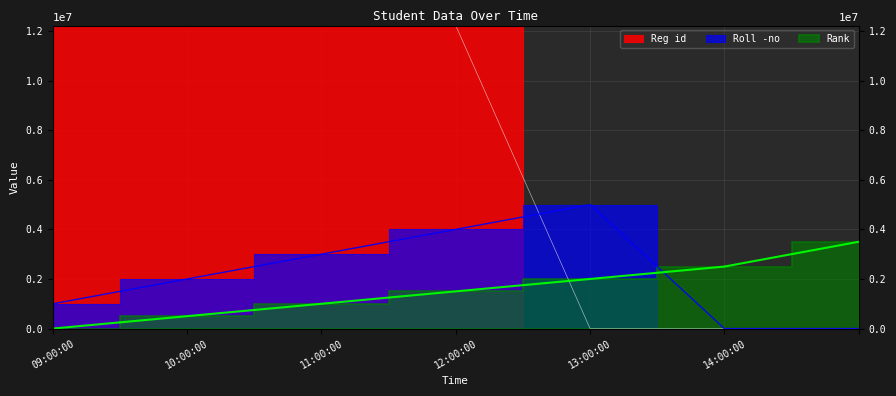

Rank the series at 13:00:00 from lowest to highest value.

Reg id, Rank, Roll -no